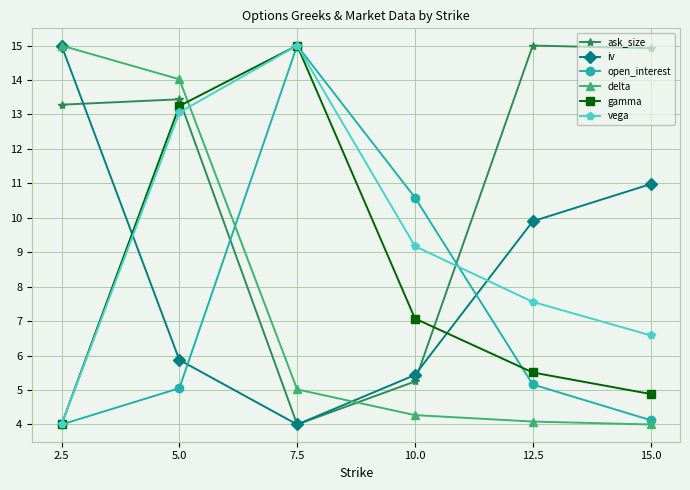

What position from the left is 15.0?

6